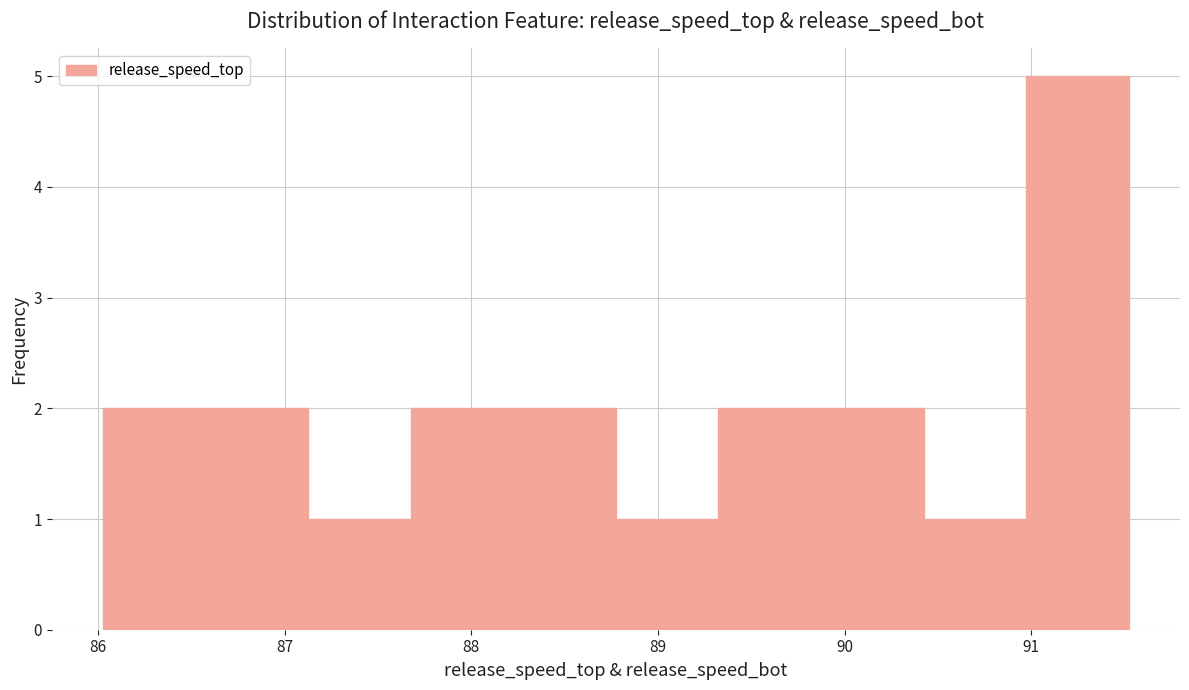

Over which range of the x-axis is the bar tallest?

91.0 to 91.5